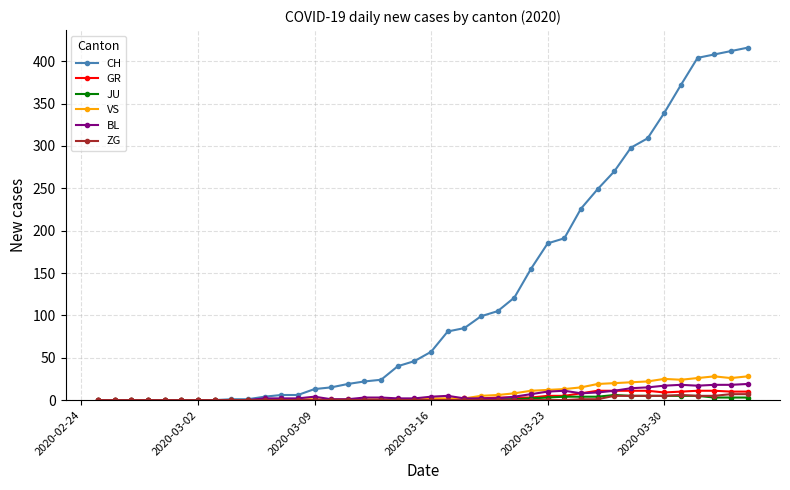

Which series has the largest range (max minus min)?

CH